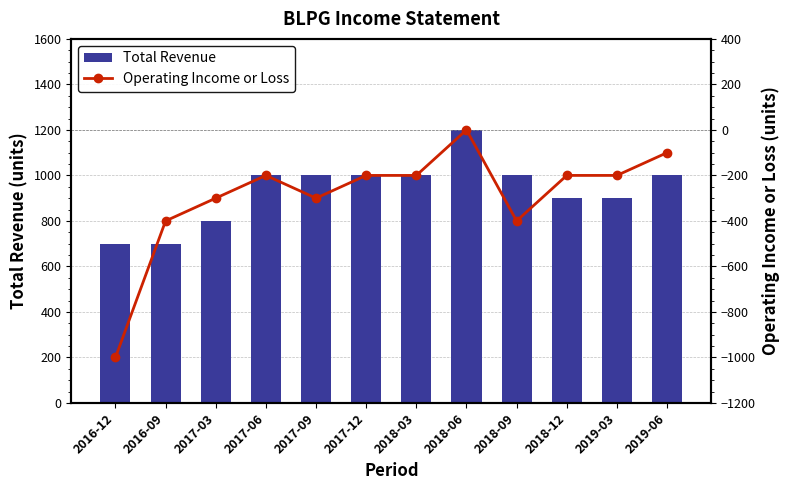

How many data points in Operating Income or Loss are less than -200?

5